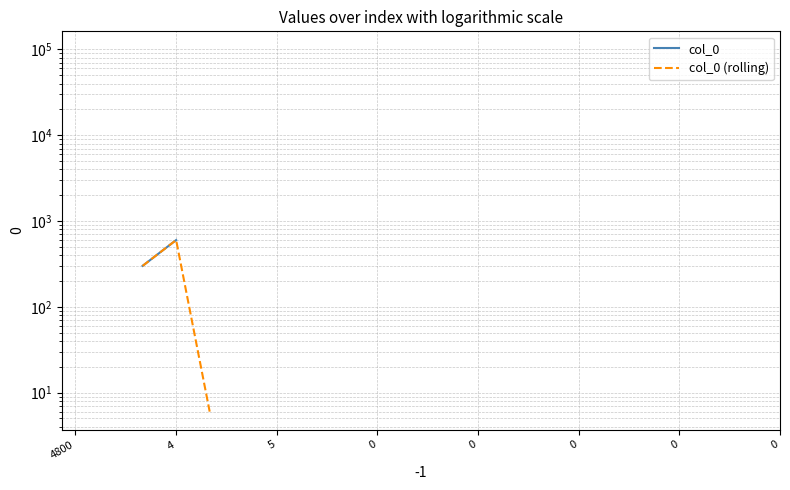

Rank the series at 0 from lowest to highest value.

col_0, col_0 (rolling)